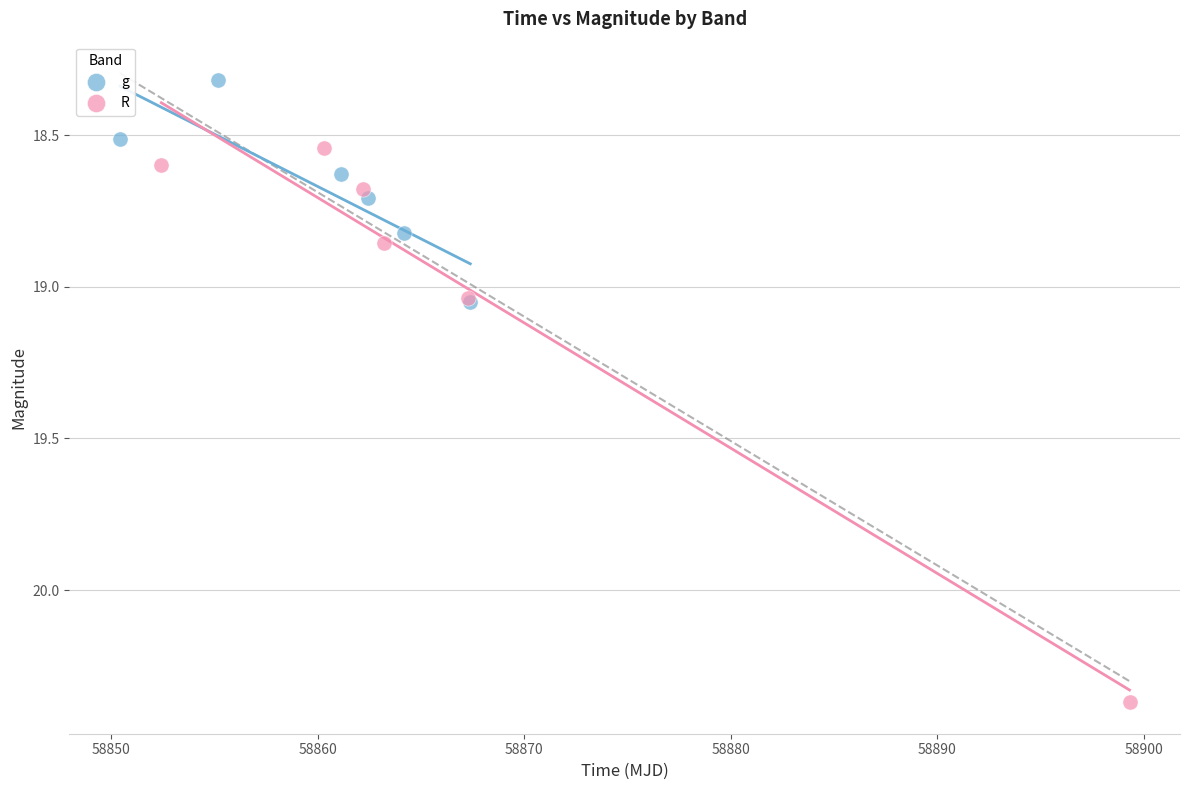

Which series reaches the maximum Y coordinate?

R